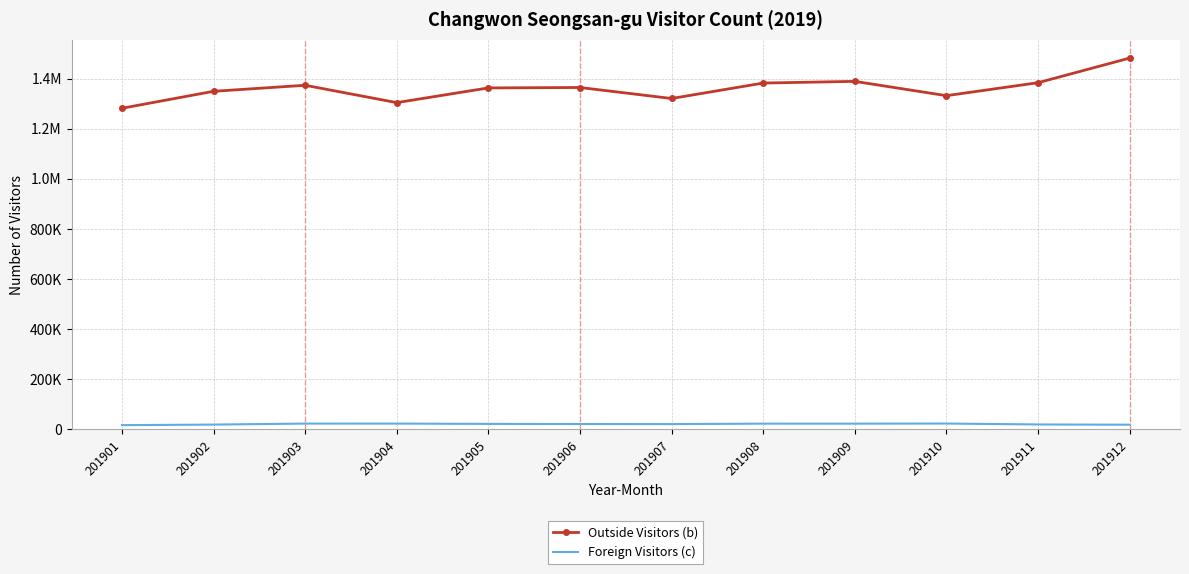

What are all the series names shown in the legend?

Outside Visitors (b), Foreign Visitors (c)